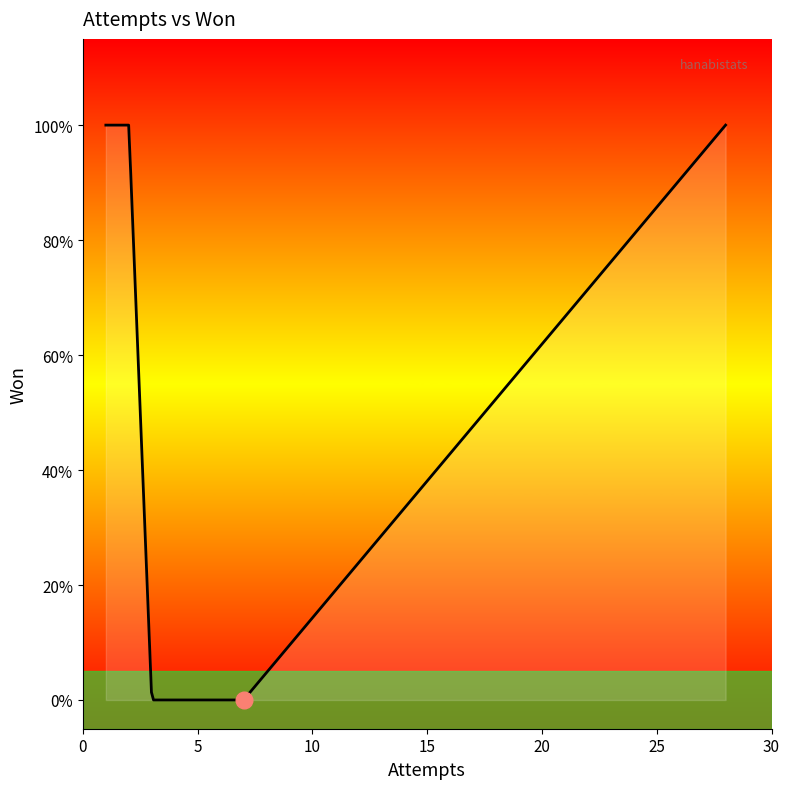

Does the chart have visible grid lines?

No